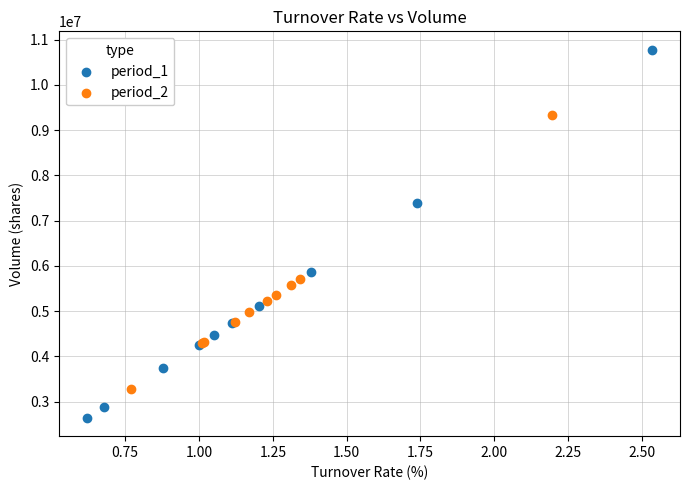

Which series reaches the minimum Y coordinate?

period_1